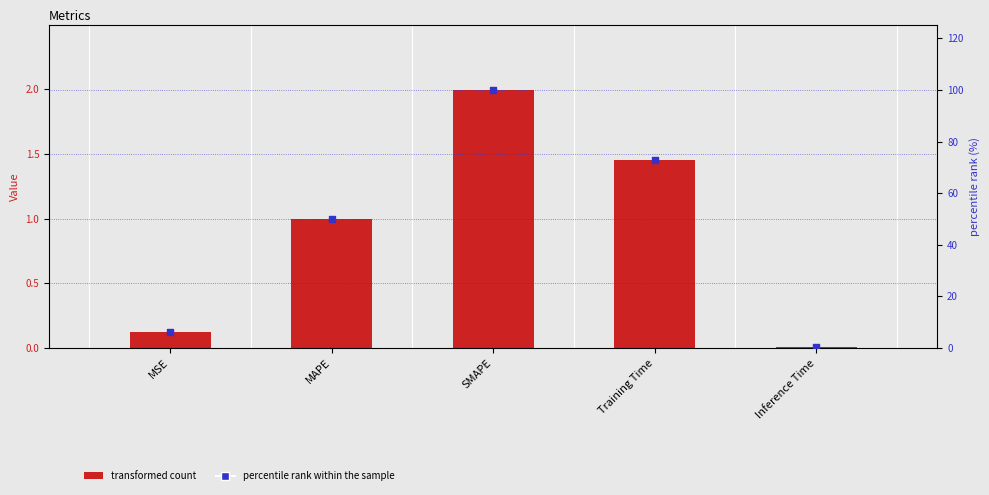

Which series has the largest total across all categories?

percentile rank within the sample